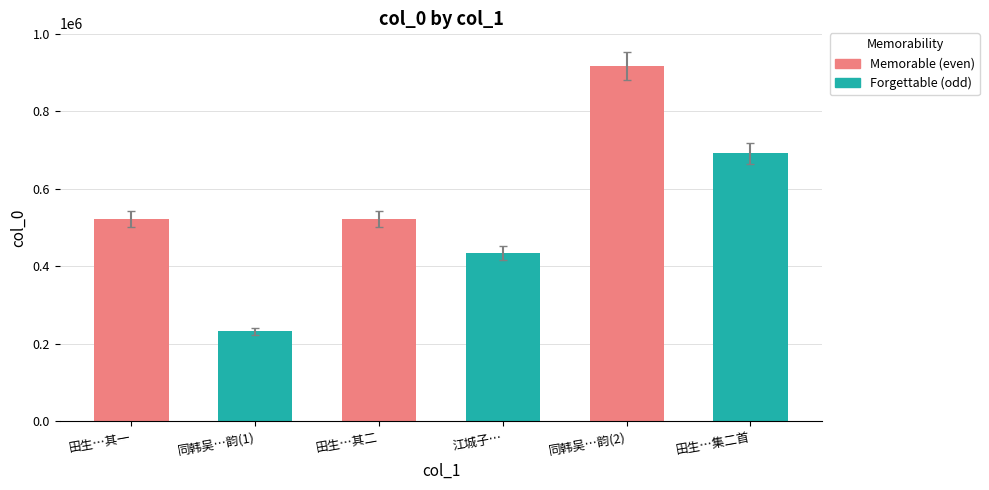

What position from the right is 田生…其二?

4